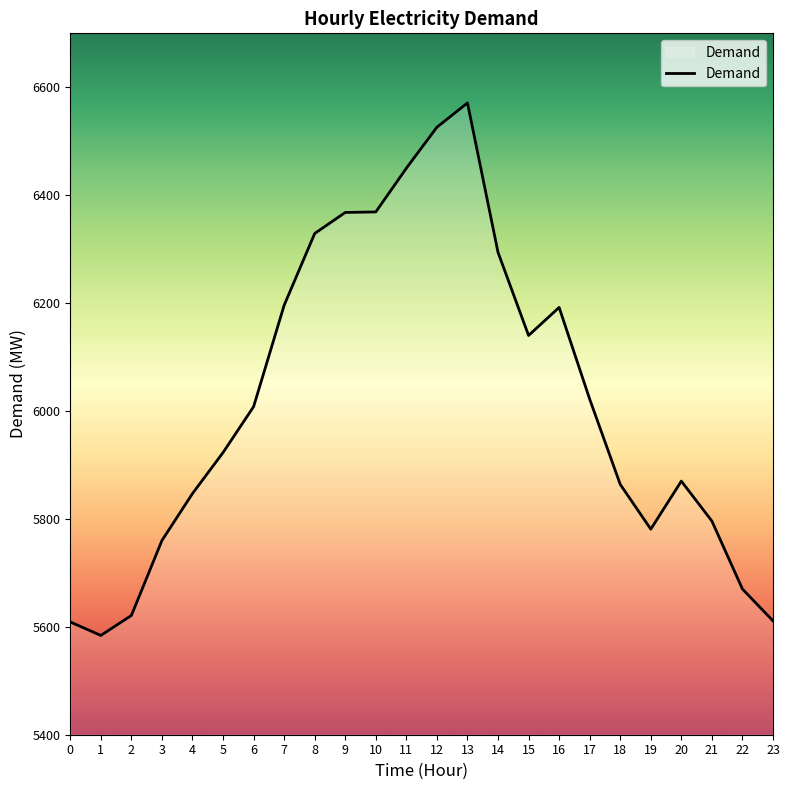

What is the difference between the second highest and second lowest values?

917